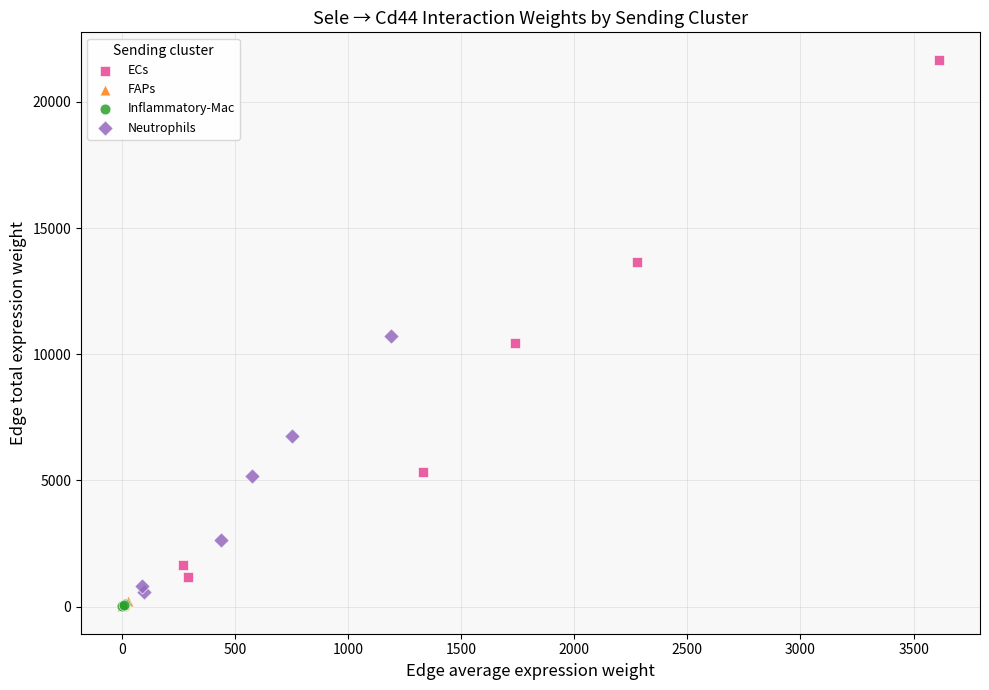

What are all the series names shown in the legend?

ECs, FAPs, Inflammatory-Mac, Neutrophils